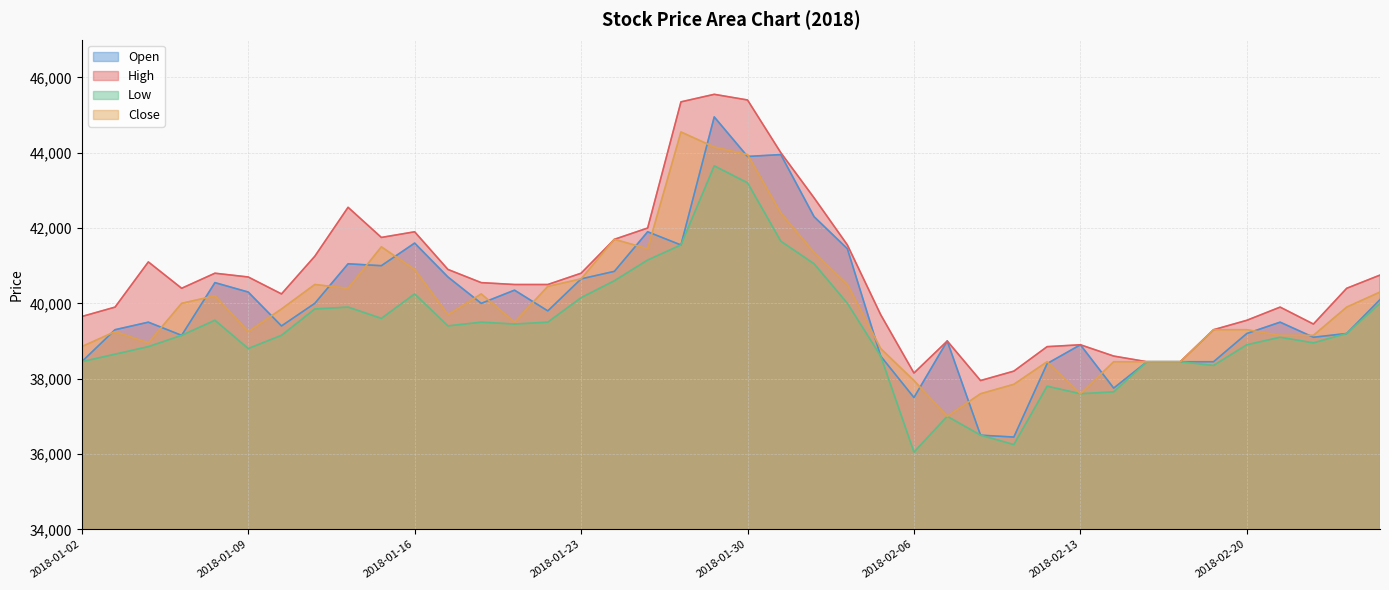

Reading left to right, extract all data points from this chart.

Open: 38450	39300	39500	39150	40550	40300	39400	40000	41050	41000	41600	40700	40000	40350	39800	40650	40850	41900	41550	44950	43900	43950	42300	41450	38600	37500	39000	36500	36450	38400	38900	37750	38450	38450	38450	39200	39500	39100	39200	40100
High: 39650	39900	41100	40400	40800	40700	40250	41250	42550	41750	41900	40900	40550	40500	40500	40800	41700	42000	45350	45550	45400	44000	42800	41550	39700	38150	39000	37950	38200	38850	38900	38600	38450	38450	39300	39550	39900	39450	40400	40750
Low: 38450	38650	38850	39150	39550	38800	39150	39850	39900	39600	40250	39400	39500	39450	39500	40150	40600	41150	41550	43650	43200	41650	41050	40000	38600	36050	37000	36500	36250	37800	37600	37650	38450	38450	38350	38900	39100	38950	39200	40000
Close: 38850	39250	38950	40000	40200	39250	39850	40500	40400	41500	40900	39700	40250	39500	40450	40650	41700	41450	44550	44150	43950	42400	41350	40500	38800	37950	37000	37600	37850	38450	37600	38450	38450	38450	39300	39300	39150	39150	39900	40300